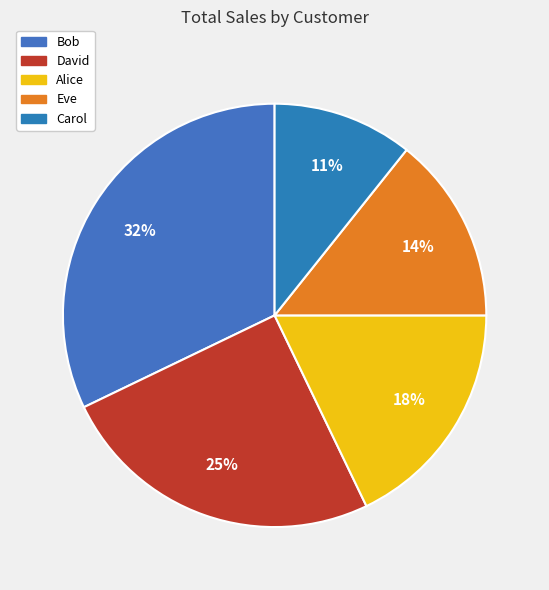

The Alice slice represents 18% of the pie. True or false?

True